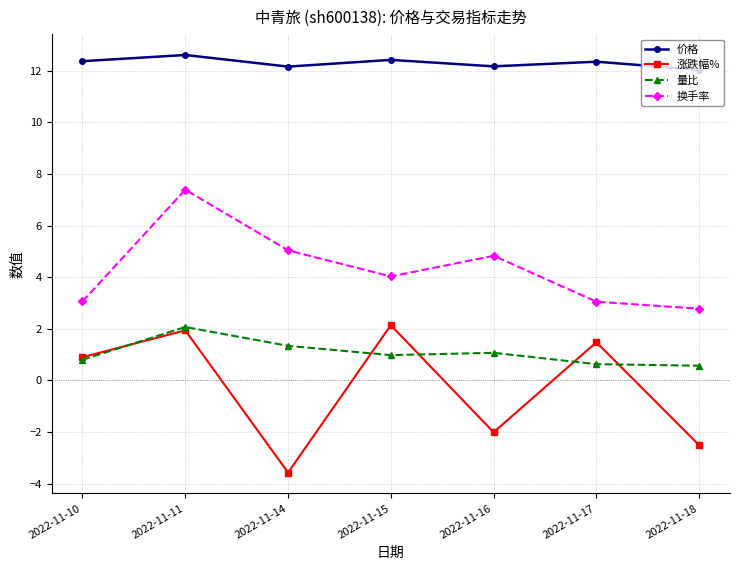

What is the difference between the highest and lowest values at 2022-11-16?

14.2